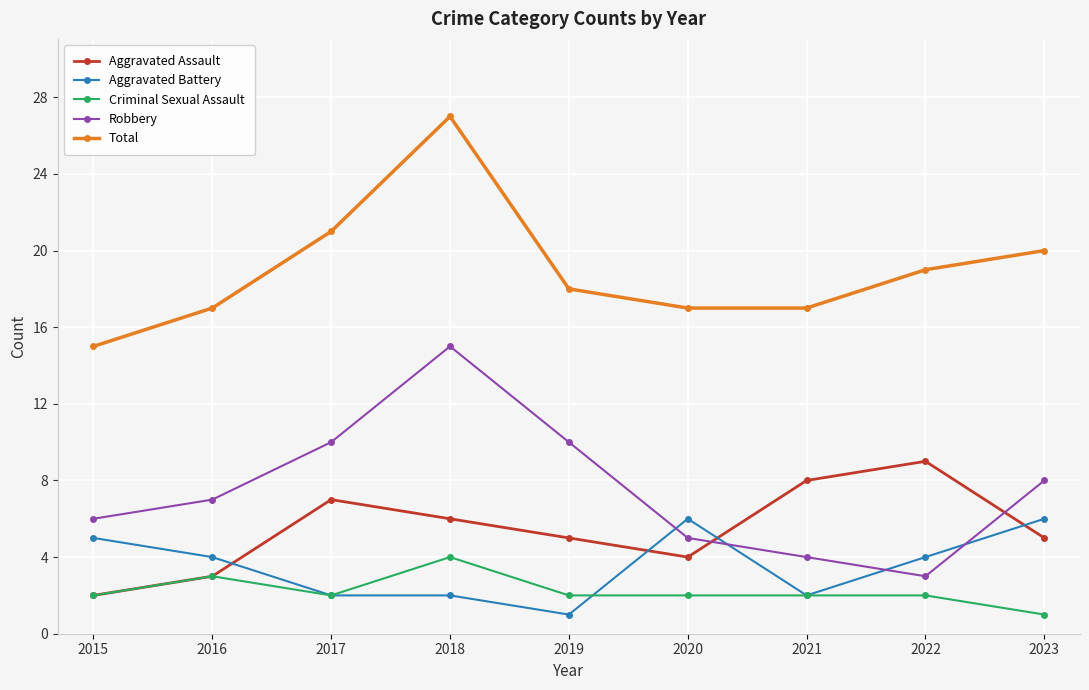

Reading right to left, what are all the values shown in this chart?

Aggravated Assault: 2023=5	2022=9	2021=8	2020=4	2019=5	2018=6	2017=7	2016=3	2015=2
Aggravated Battery: 2023=6	2022=4	2021=2	2020=6	2019=1	2018=2	2017=2	2016=4	2015=5
Criminal Sexual Assault: 2023=1	2022=2	2021=2	2020=2	2019=2	2018=4	2017=2	2016=3	2015=2
Robbery: 2023=8	2022=3	2021=4	2020=5	2019=10	2018=15	2017=10	2016=7	2015=6
Total: 2023=20	2022=19	2021=17	2020=17	2019=18	2018=27	2017=21	2016=17	2015=15